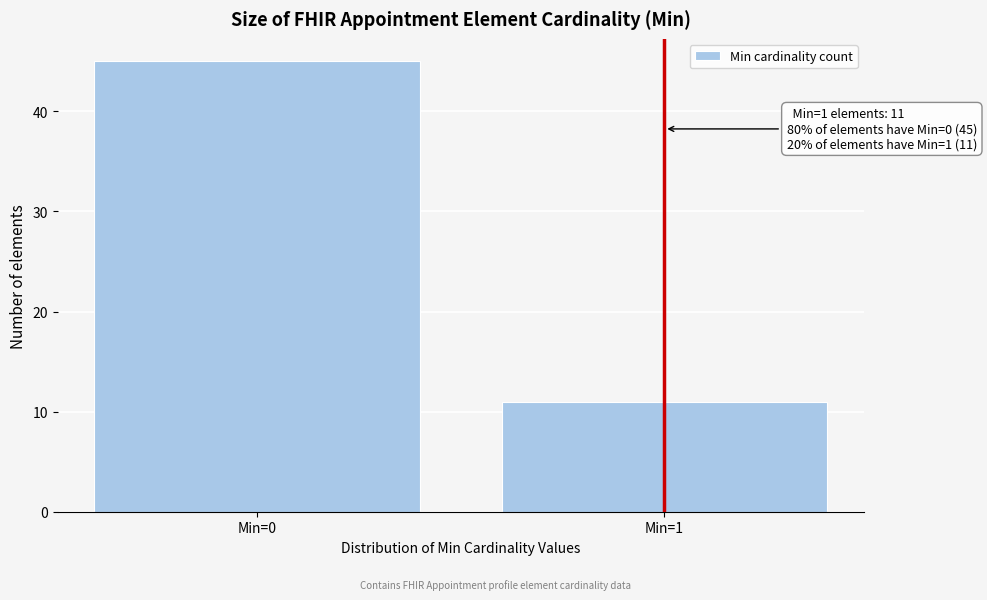

Reading right to left, list all the values displayed in this chart.

Min=1=11	Min=0=45